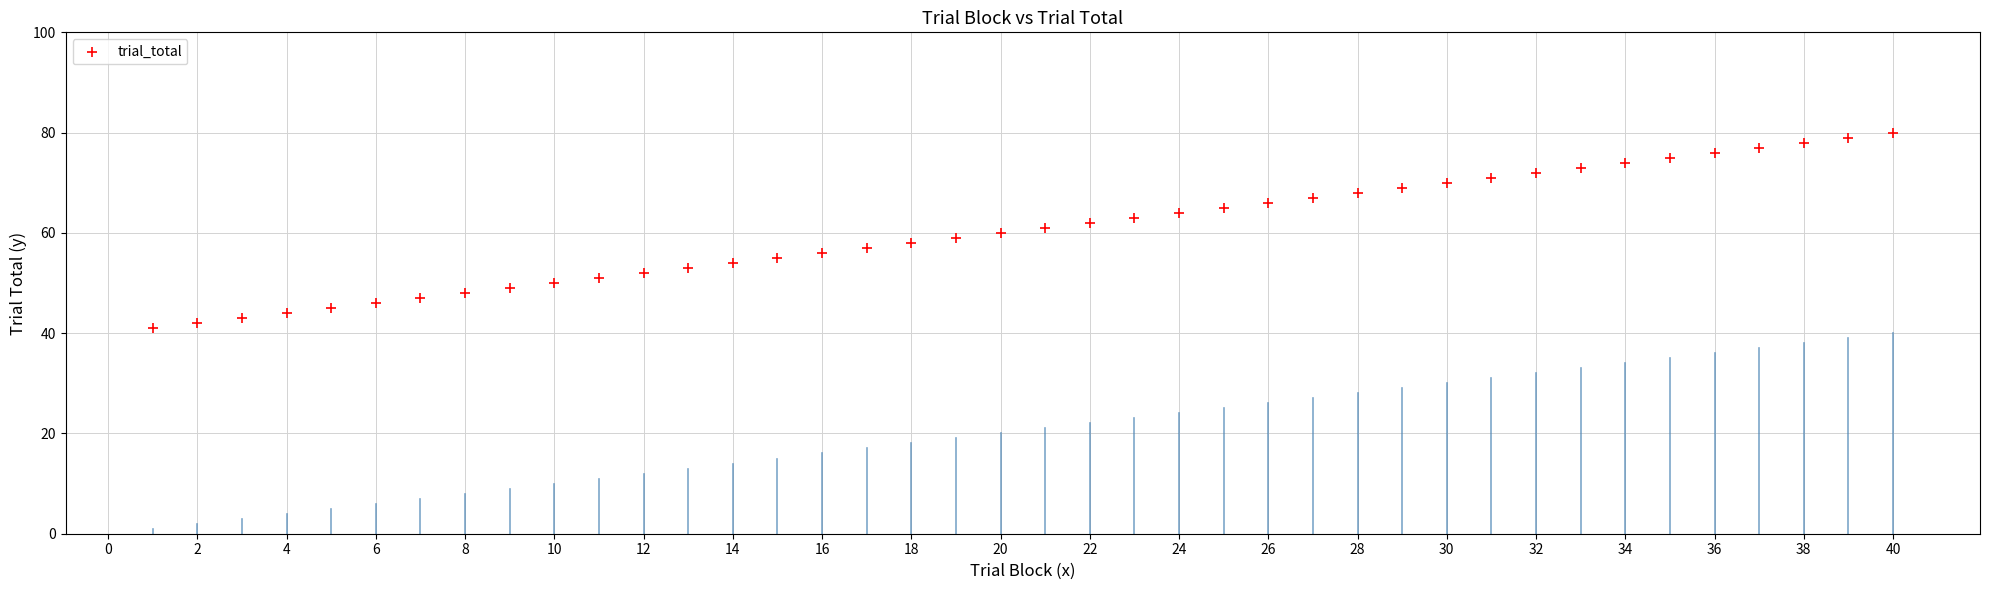

What is the range of Y values (max minus min)?

39